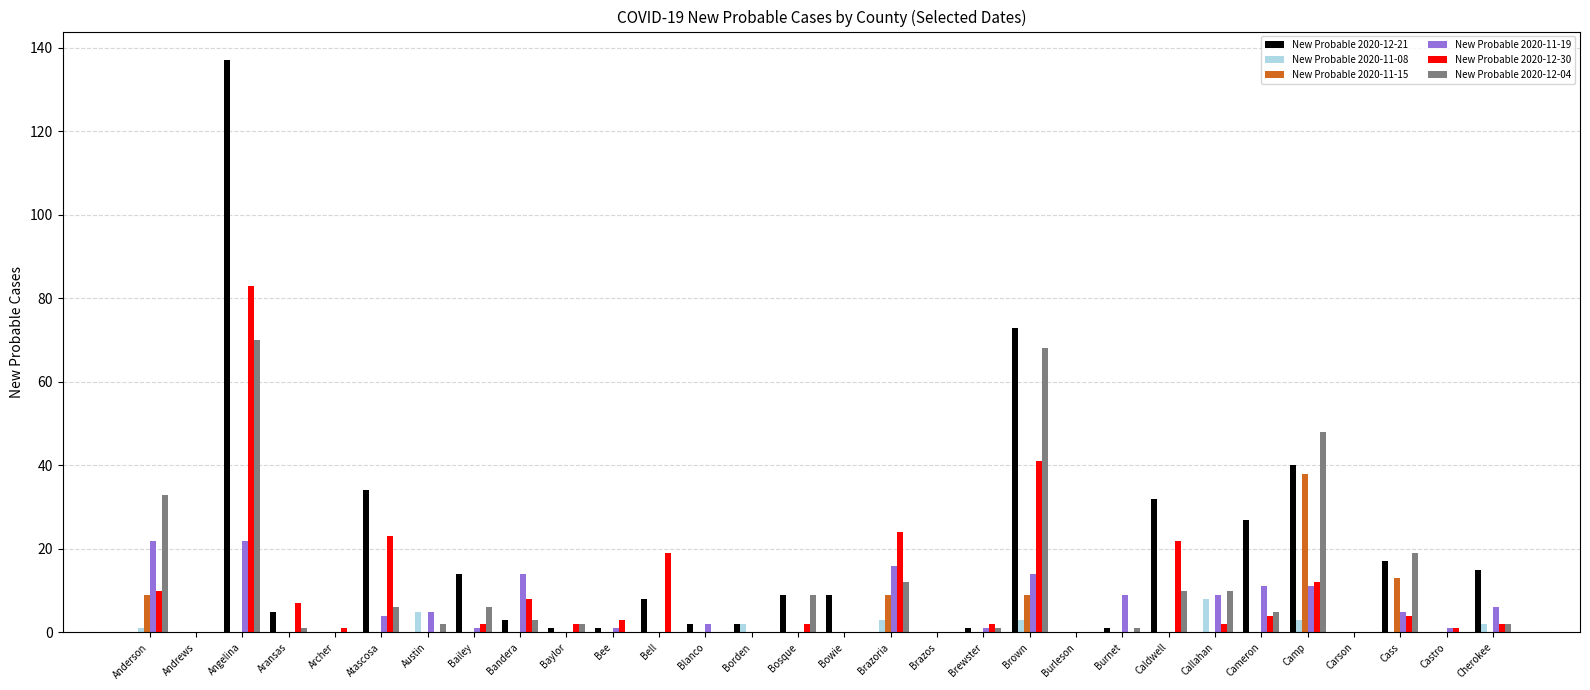

How many categories are shown in the chart?

30